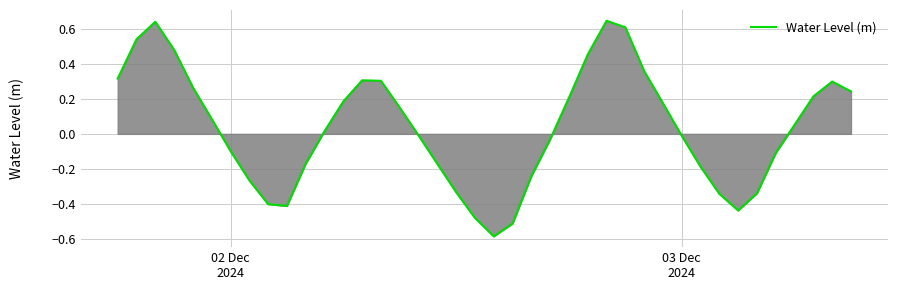

What is the difference between the maximum and minimum values?

1.2